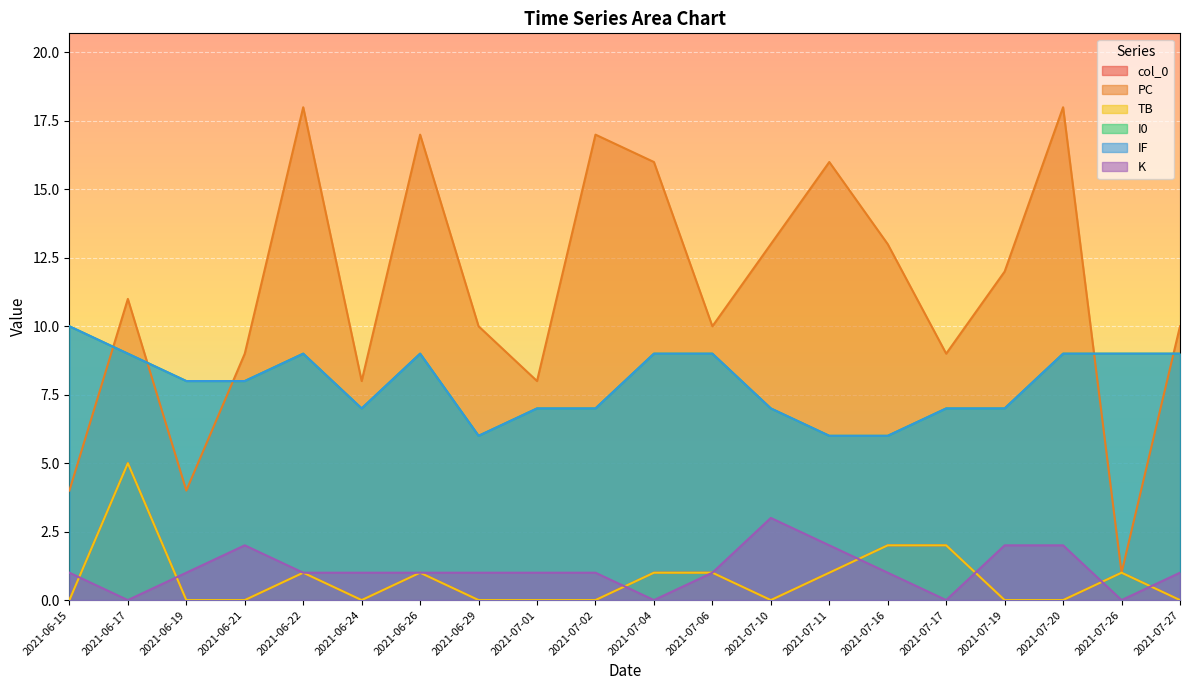

True or false: I0 and K cross at least once.

False